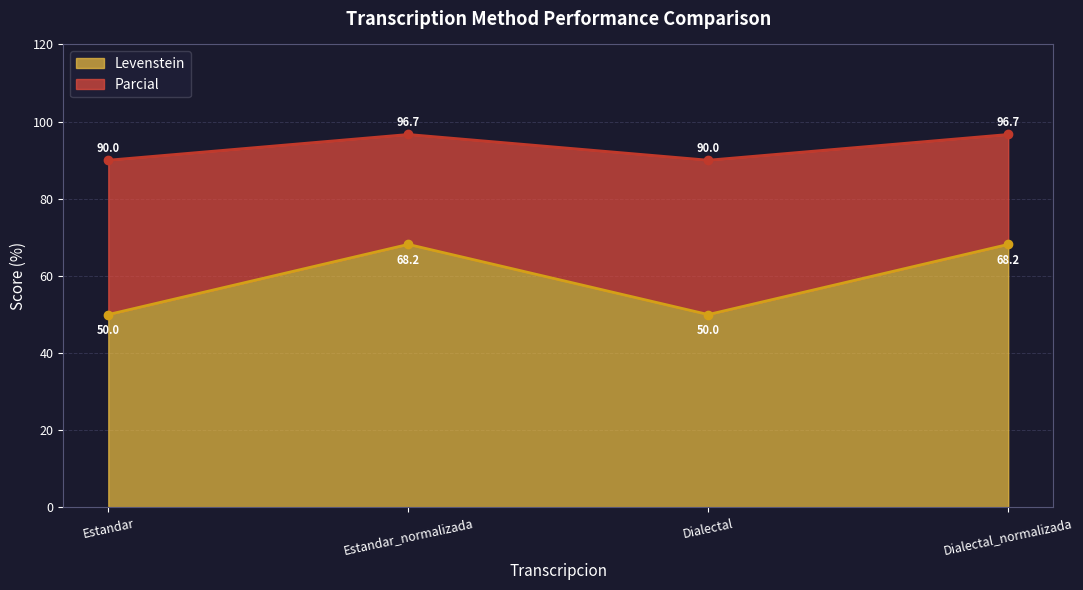

Reading left to right, transcribe all the data shown in this chart.

Levenstein: Estandar=50.0	Estandar_normalizada=68.2	Dialectal=50.0	Dialectal_normalizada=68.2
Parcial: Estandar=90.0	Estandar_normalizada=96.7	Dialectal=90.0	Dialectal_normalizada=96.7